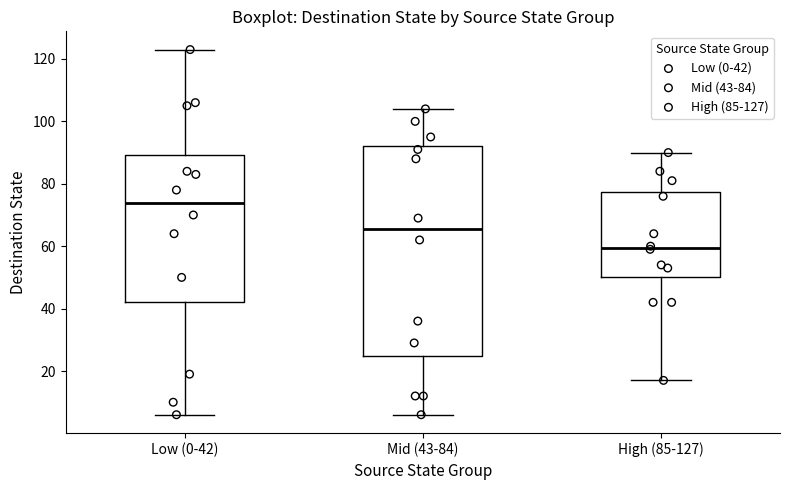

Which box has the lowest median line?

High (85-127)